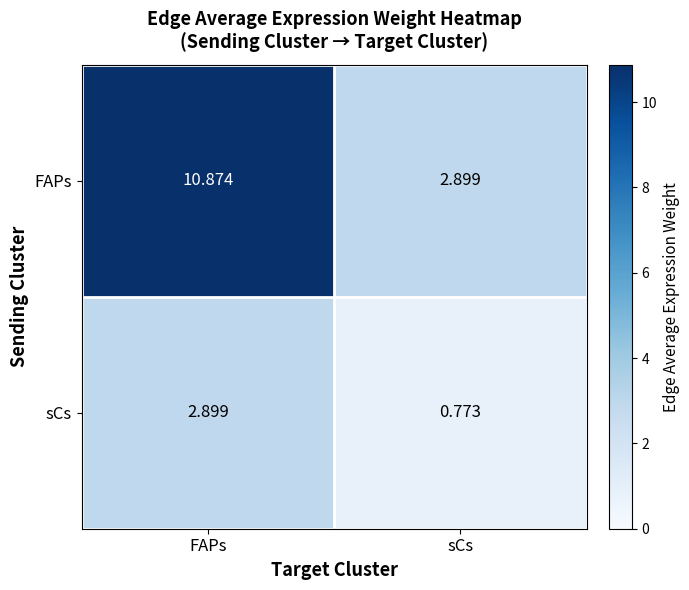

At which label does sCs first exceed 2?

FAPs